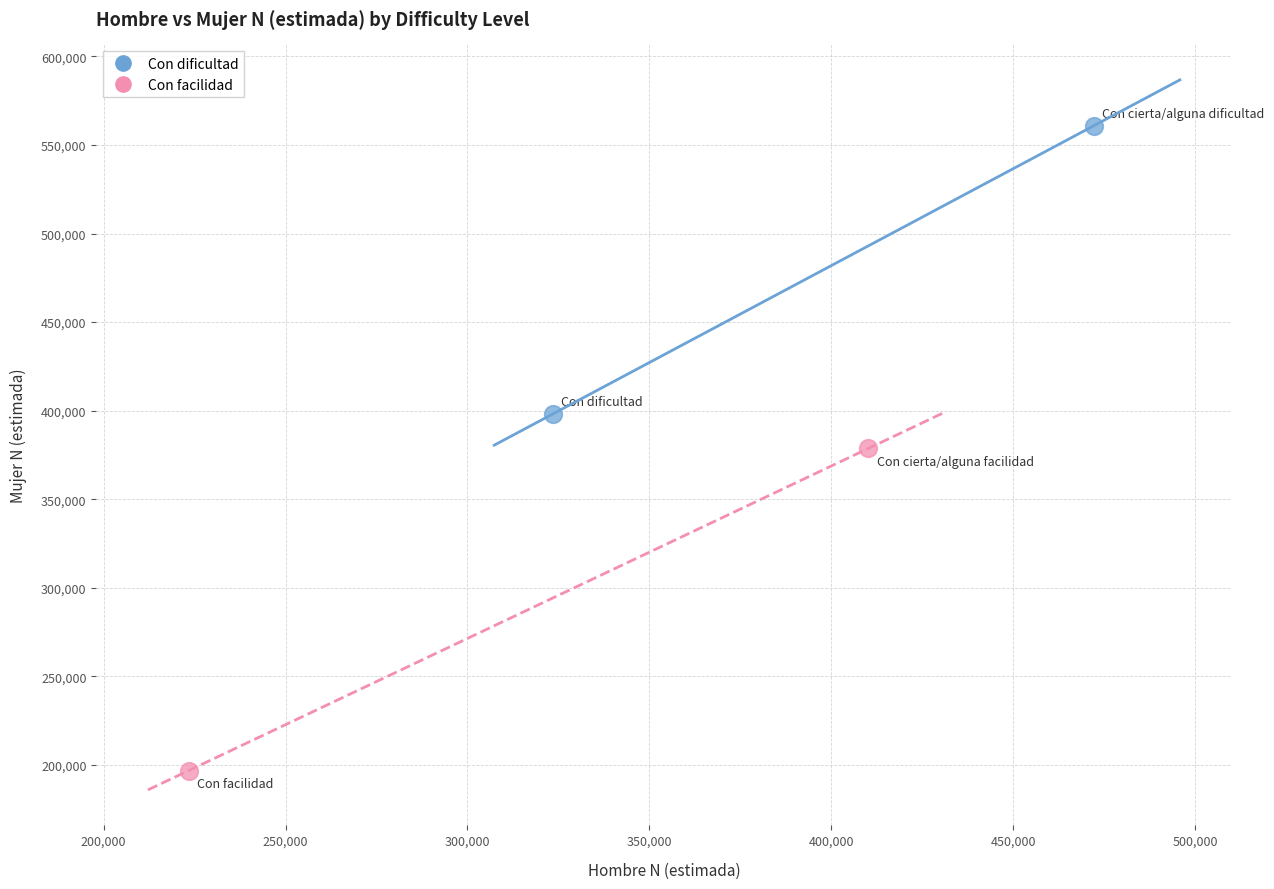

What are all the series names shown in the legend?

Con dificultad, Con facilidad